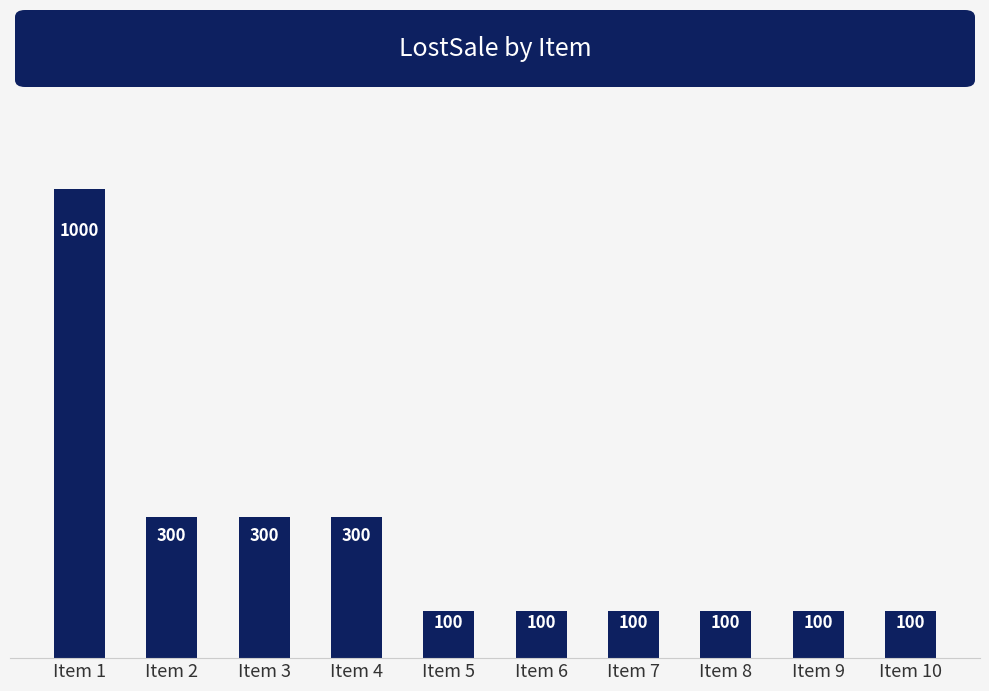

What is the difference between the maximum and minimum values?

900